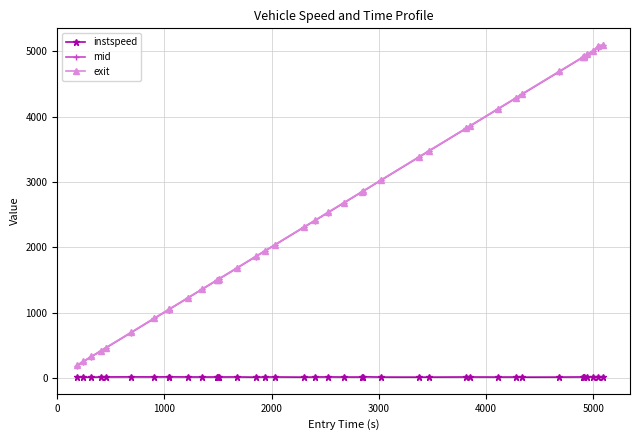

True or false: mid and instspeed intersect in this chart.

False